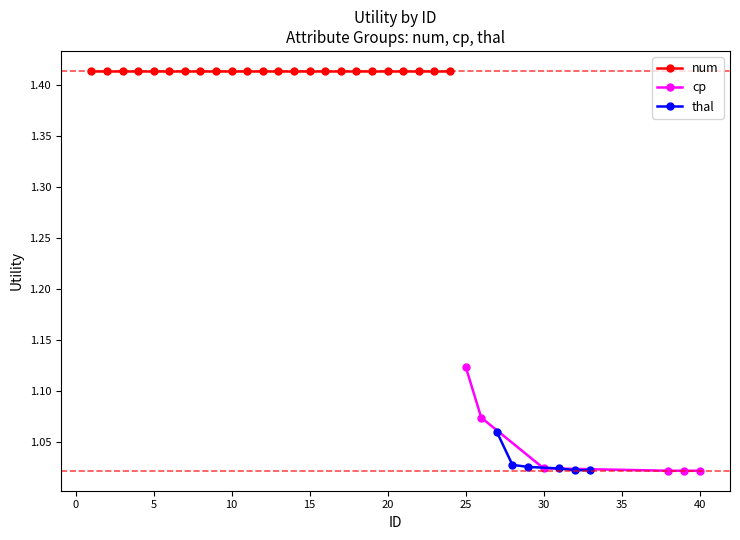

What is the highest value of the thal series?

1.1